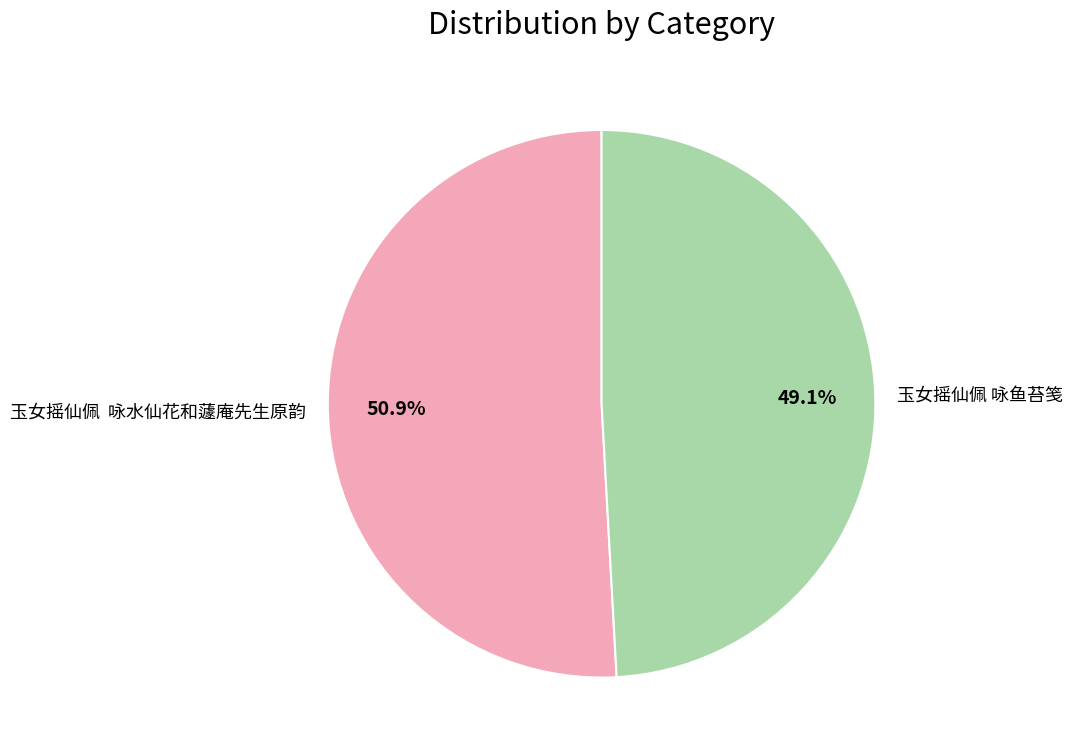

To the nearest percent, what is the average slice percentage?

50%